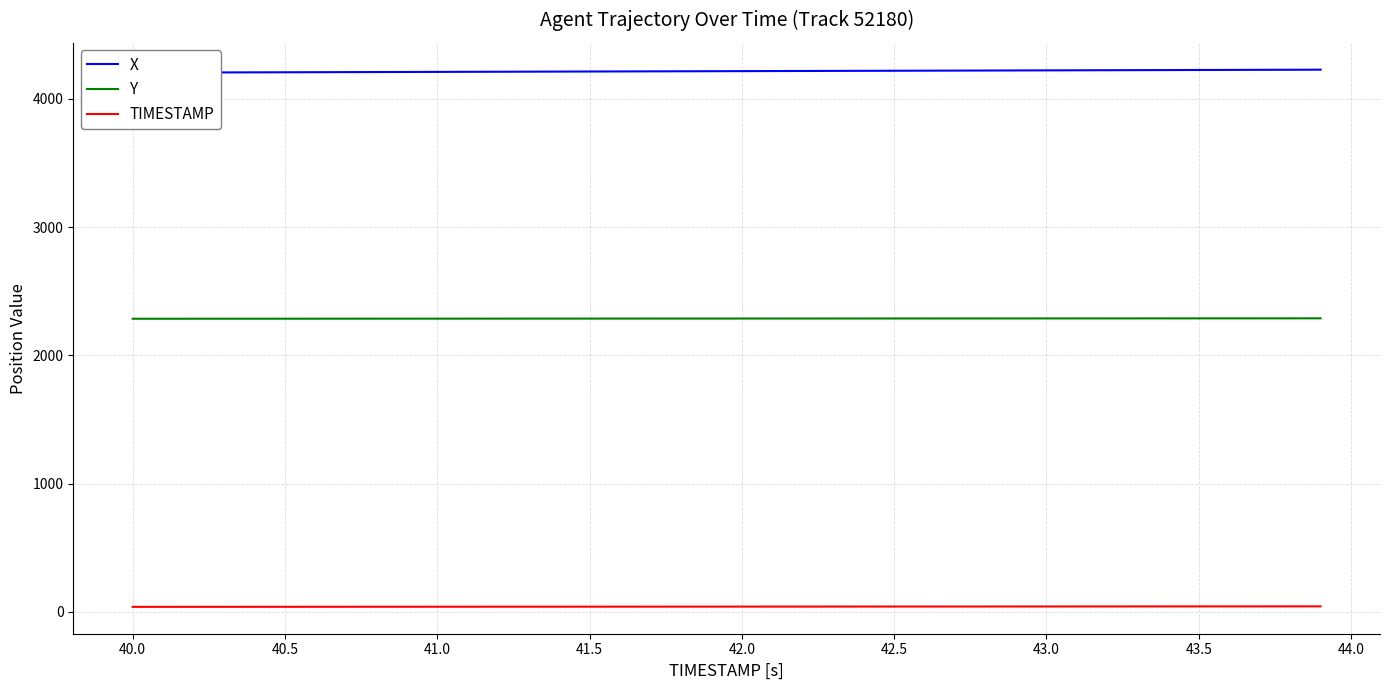

True or false: Y and TIMESTAMP intersect in this chart.

False